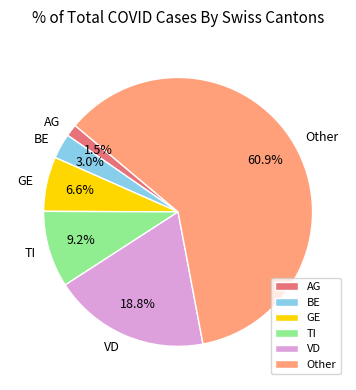

Is there a majority slice in this chart?

Yes